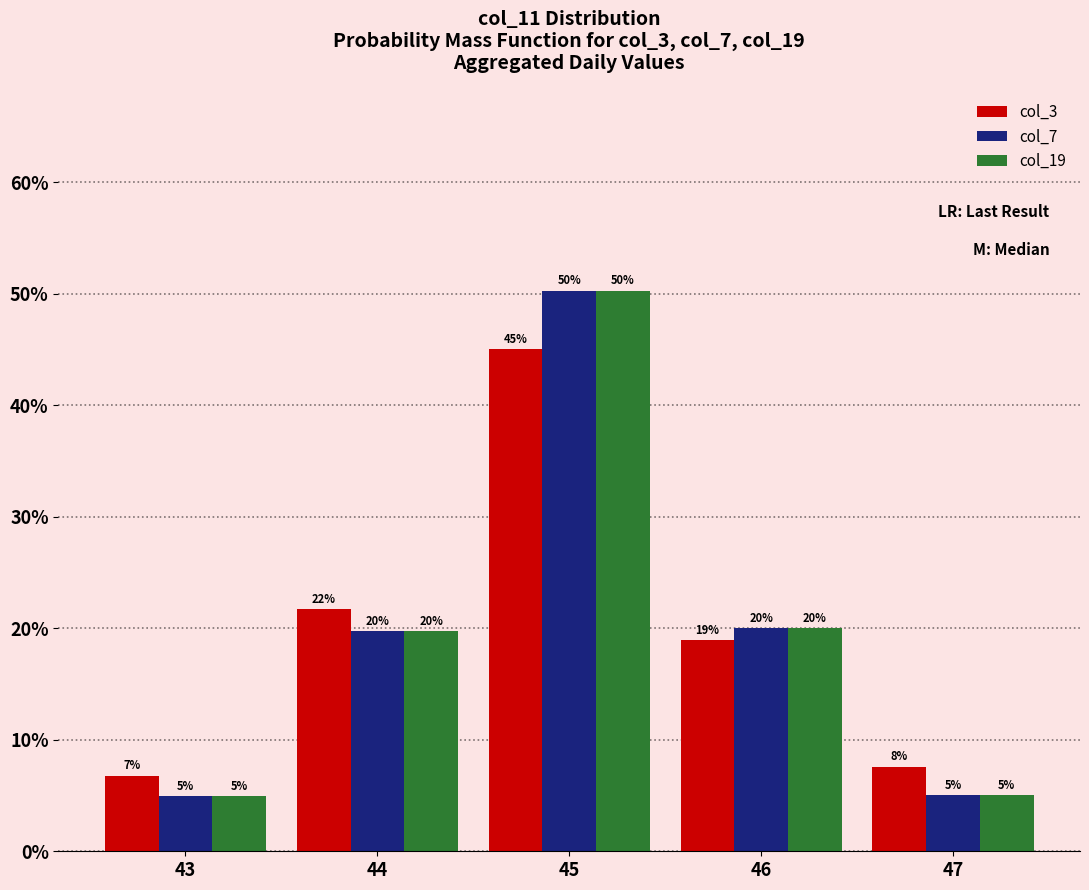

What is the sum of the col_19 values at 45 and 46?

70.3